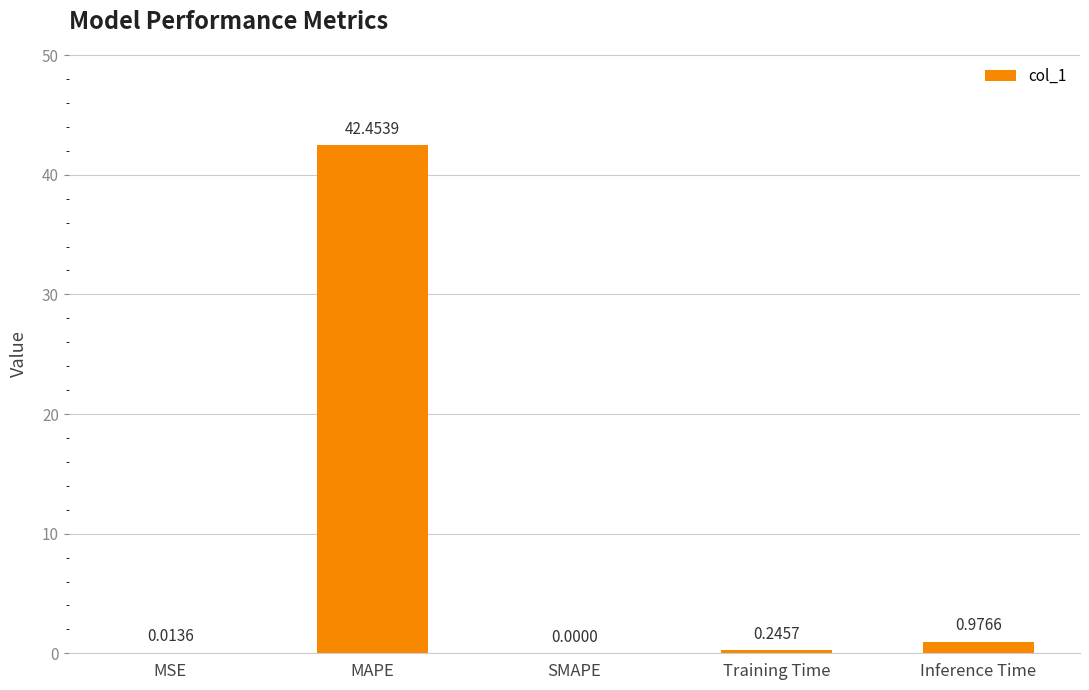

At which label is the value closest to 21?

Inference Time